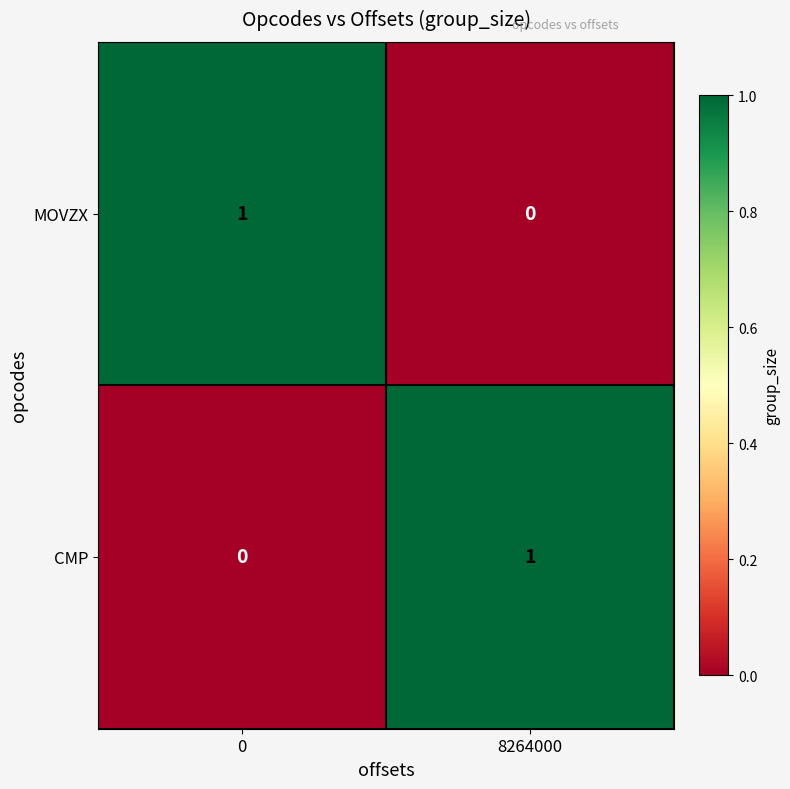

Rank the series at 0 from lowest to highest value.

CMP, MOVZX